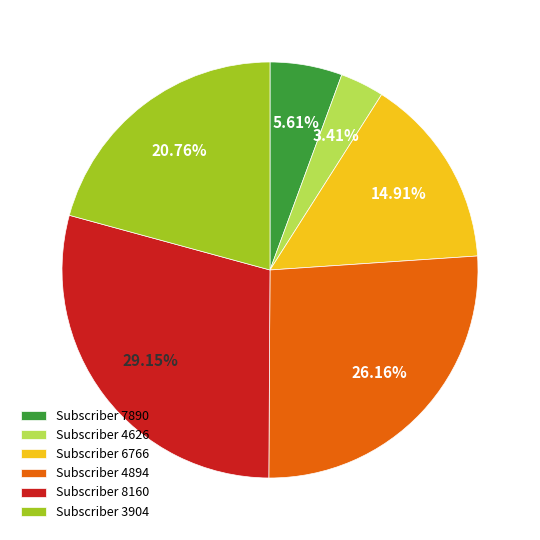

Does any single category account for the majority?

No